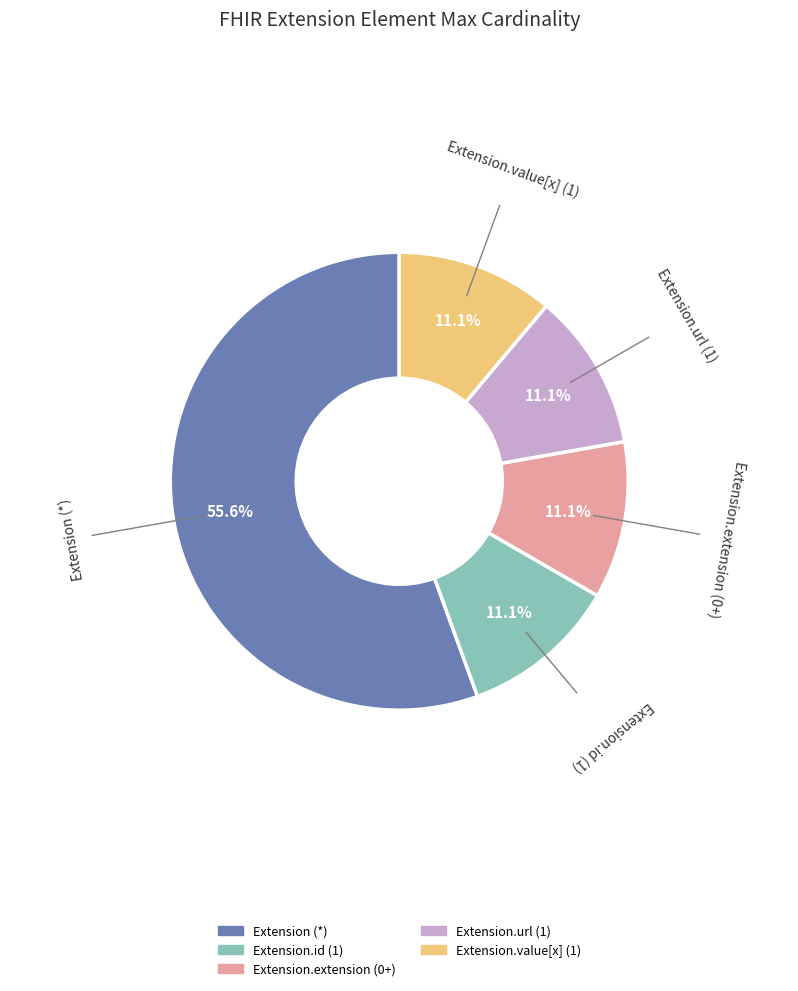

Is there a majority slice in this chart?

Yes